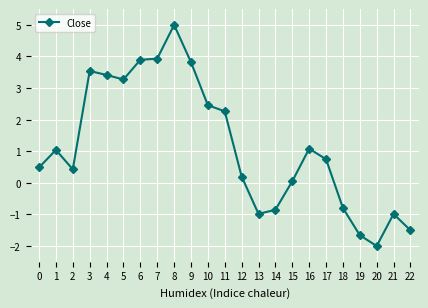

The chart shows a value of 0.7 at 16. True or false?

False